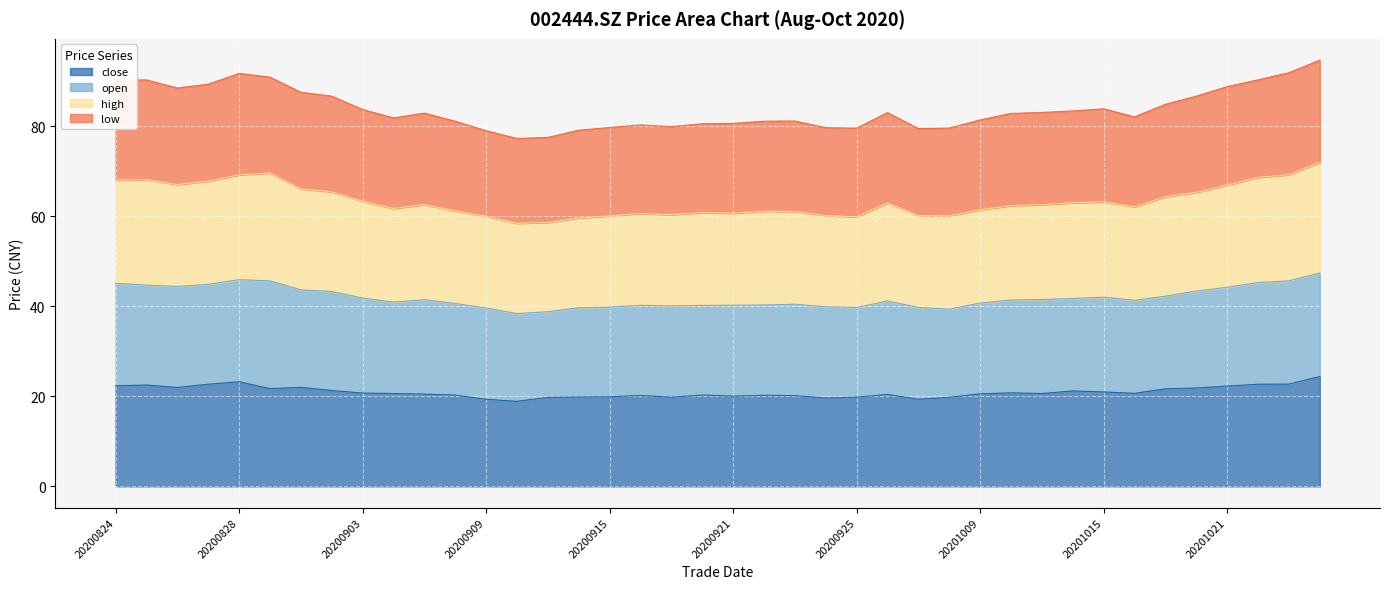

Which label corresponds to the largest value in the chart?

20201026